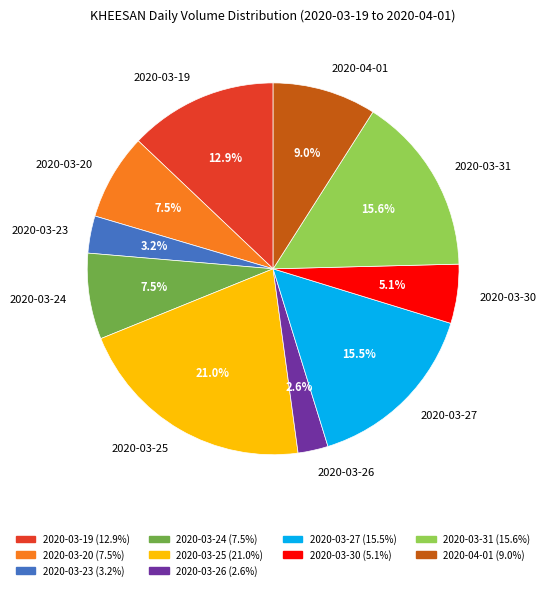

Which has a higher value, 2020-03-19 or 2020-03-24?

2020-03-19